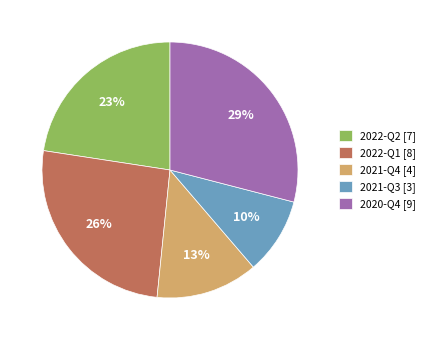

Approximately how many times larger is the value at 2022-Q2 [7] compared to 2022-Q1 [8]?

0.9